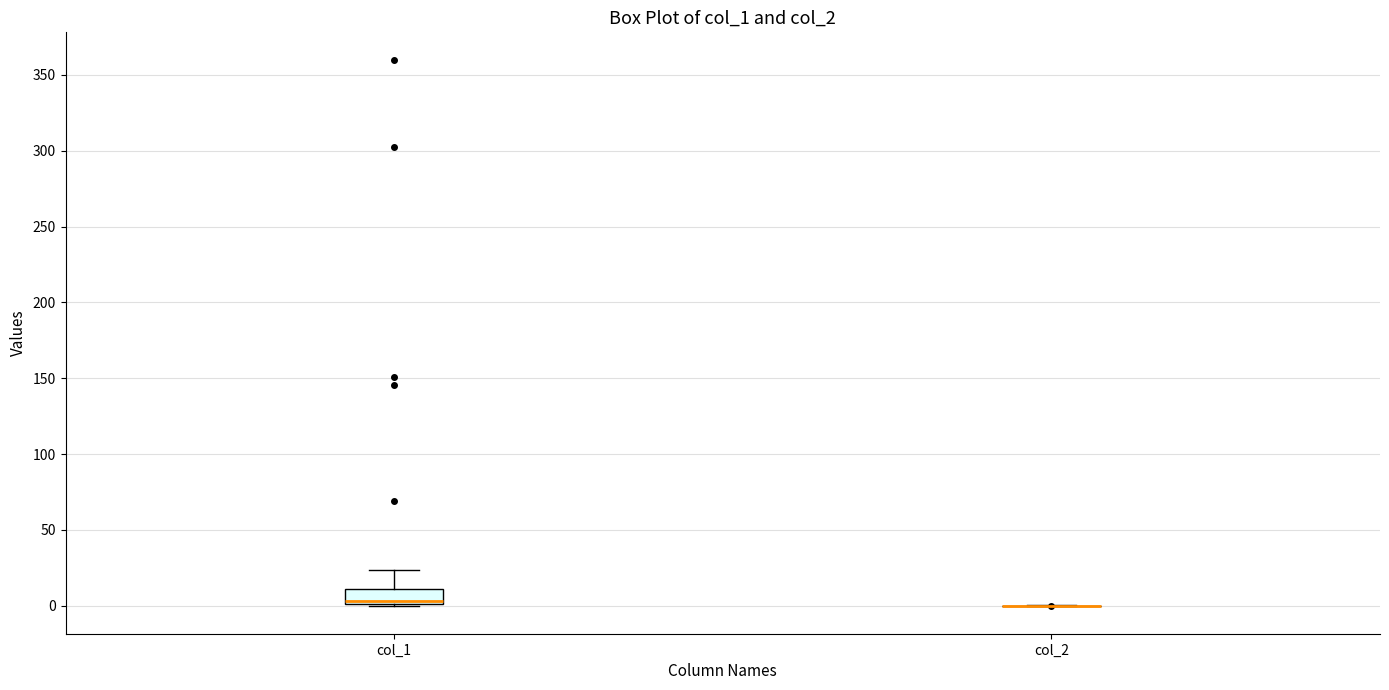

Comparing the boxes themselves (not the whiskers), which one is the tallest?

col_1